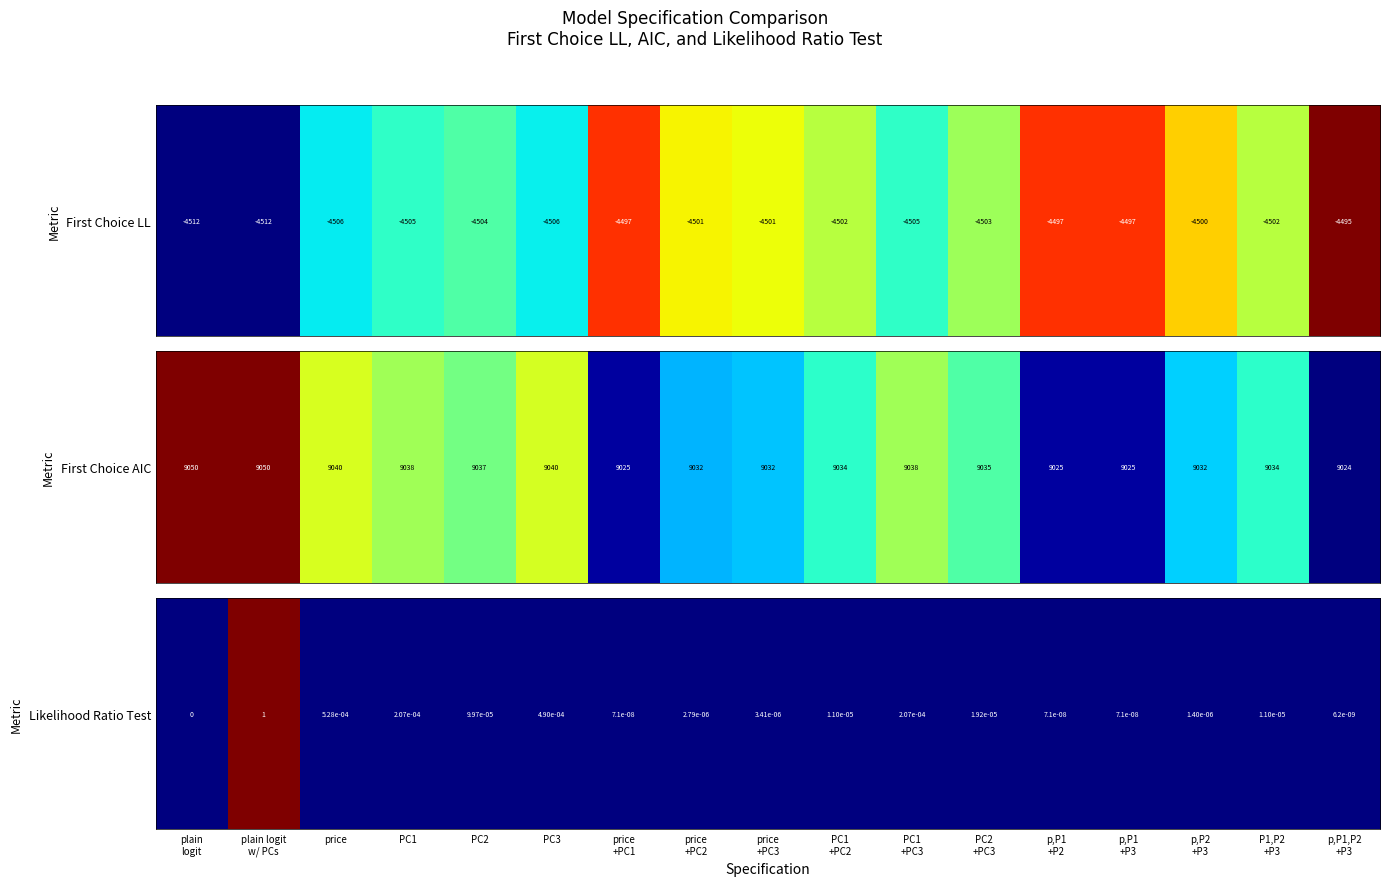

The chart shows a value of 0.0 at price
+PC1. True or false?

True